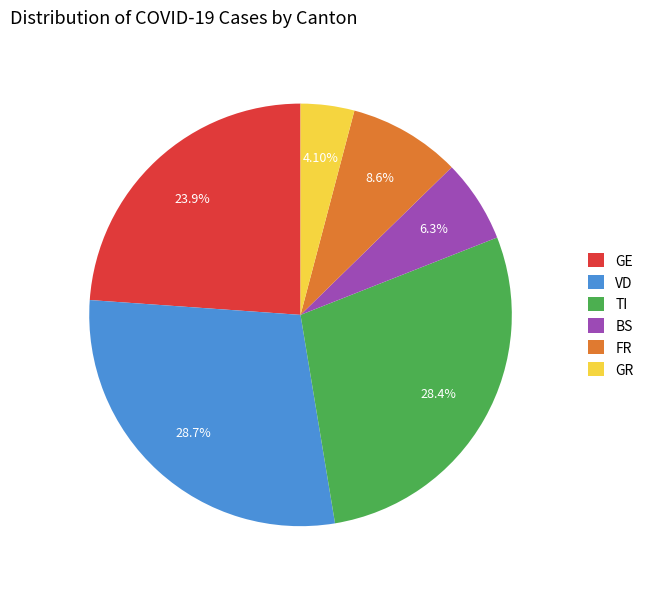

Do GR and TI together represent more than half of the pie?

No